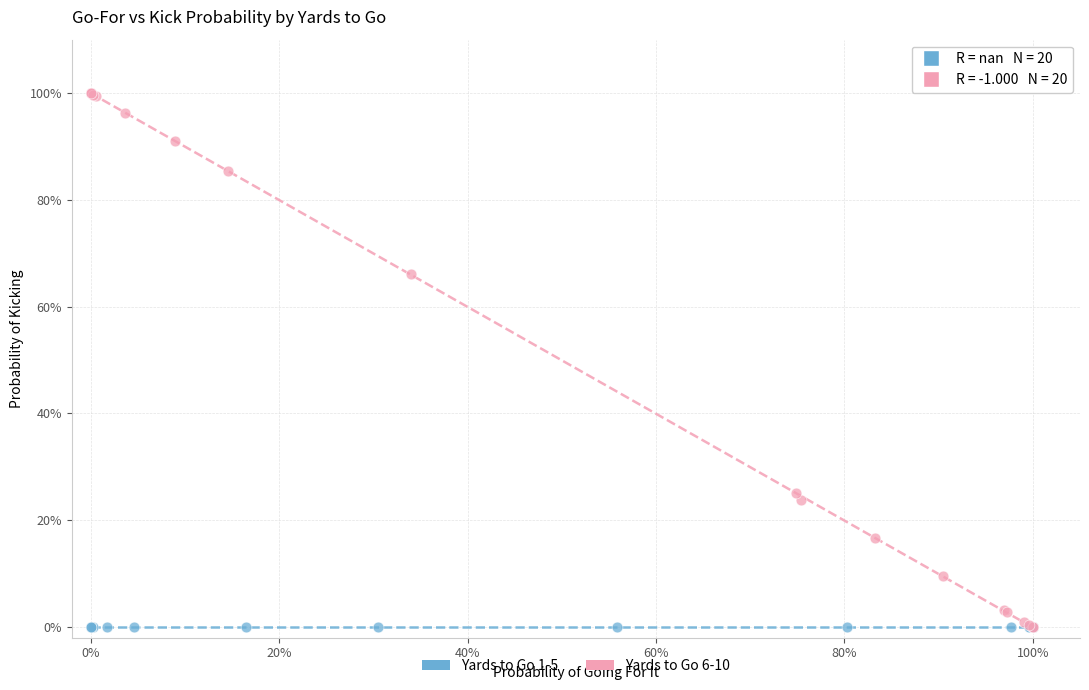

What are all the series names shown in the legend?

Yards to Go 1-5, Yards to Go 6-10